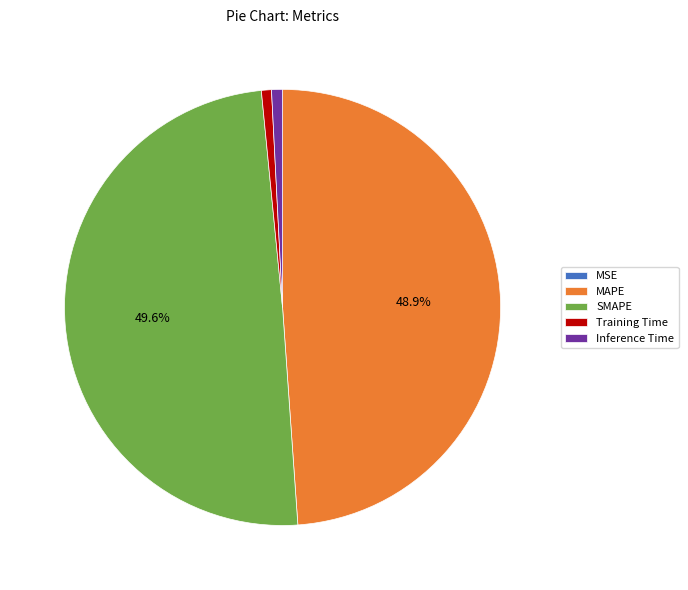

True or false: MAPE accounts for 59% of the total.

False